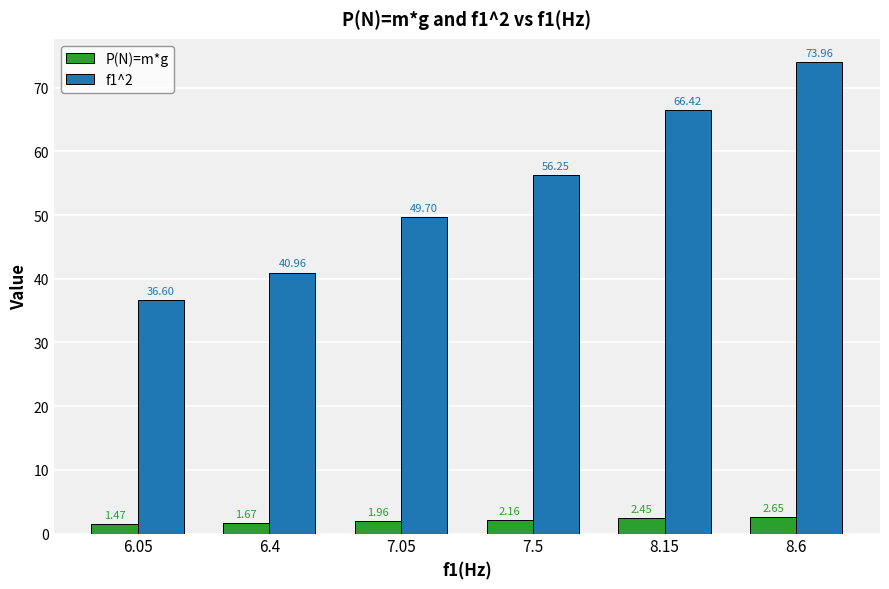

Which series has the widest spread of values?

f1^2